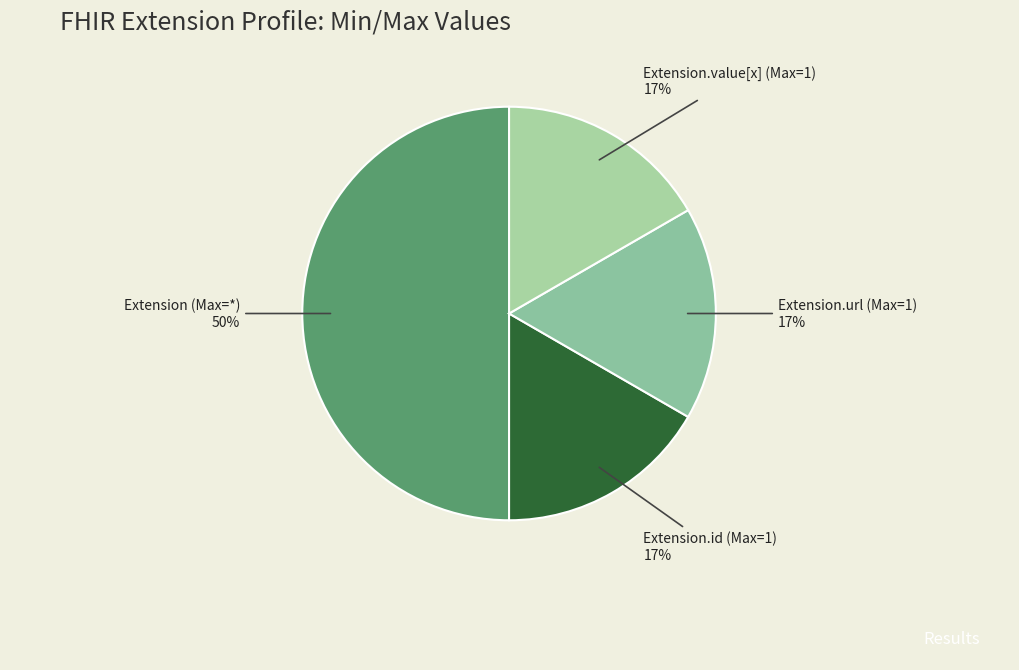

To the nearest percent, what is the average slice percentage?

25%